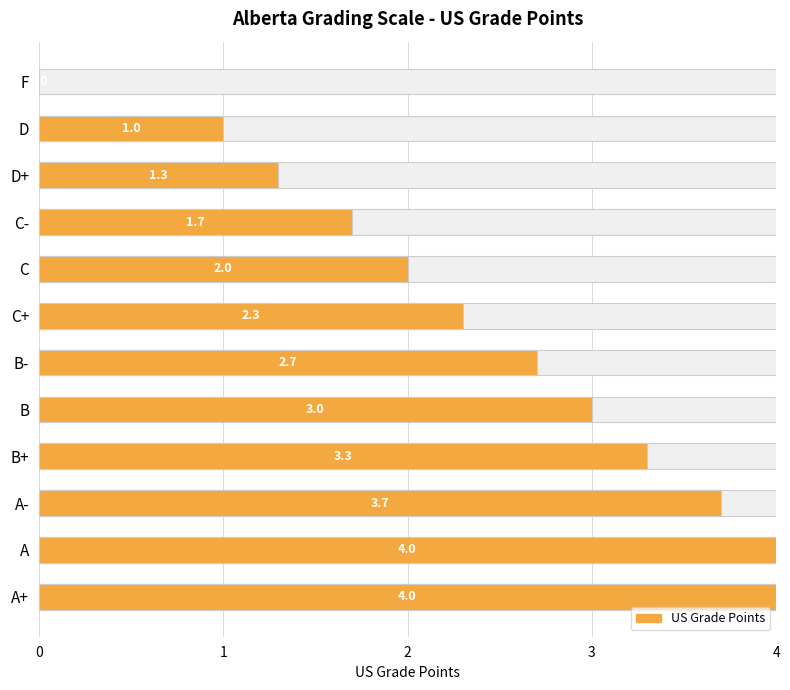

How many values are below 2?

4